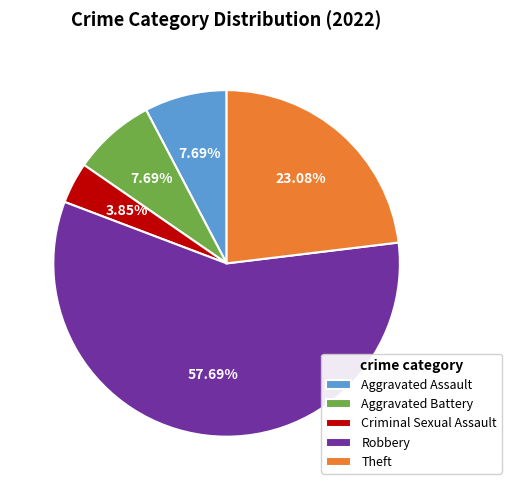

Which slice is the largest?

Robbery